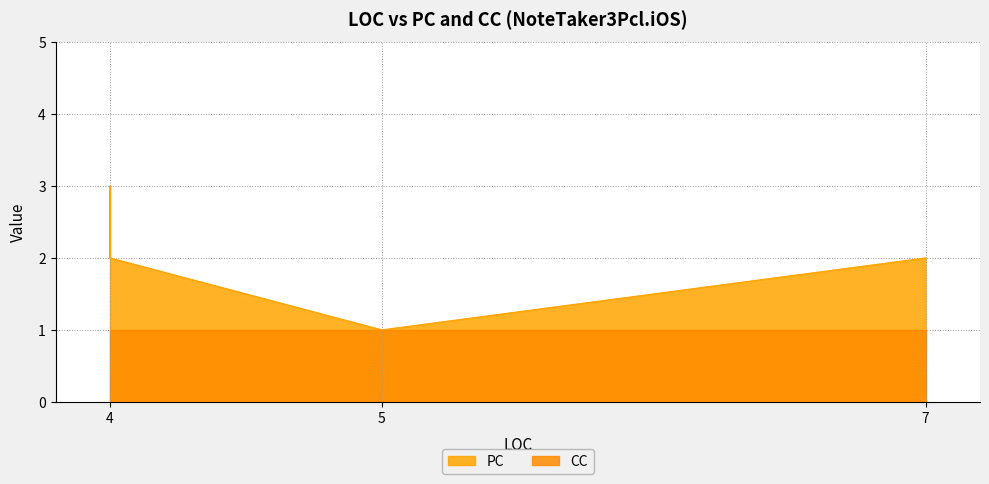

Between 4 and 4, which is larger?

4